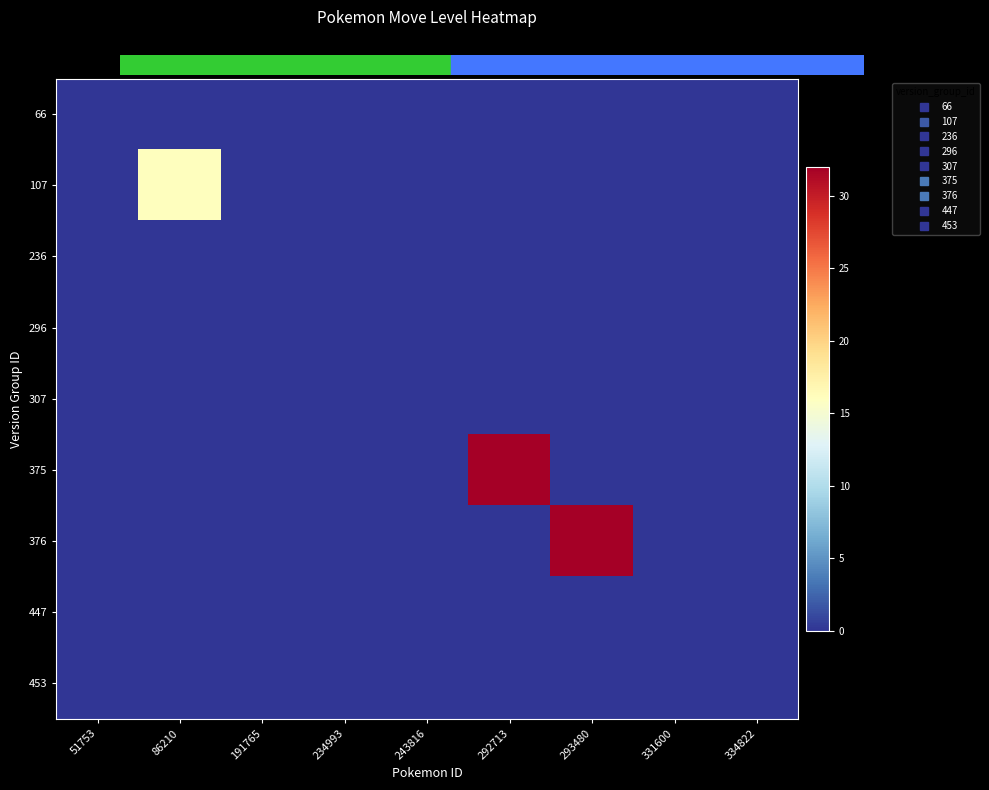

Reading right to left, what are all the values shown in this chart?

66: 334822=0	331600=0	293480=0	292713=0	243816=0	234993=0	191765=0	86210=0	51753=0
107: 334822=0	331600=0	293480=0	292713=0	243816=0	234993=0	191765=0	86210=16	51753=0
236: 334822=0	331600=0	293480=0	292713=0	243816=0	234993=0	191765=0	86210=0	51753=0
296: 334822=0	331600=0	293480=0	292713=0	243816=0	234993=0	191765=0	86210=0	51753=0
307: 334822=0	331600=0	293480=0	292713=0	243816=0	234993=0	191765=0	86210=0	51753=0
375: 334822=0	331600=0	293480=0	292713=32	243816=0	234993=0	191765=0	86210=0	51753=0
376: 334822=0	331600=0	293480=32	292713=0	243816=0	234993=0	191765=0	86210=0	51753=0
447: 334822=0	331600=0	293480=0	292713=0	243816=0	234993=0	191765=0	86210=0	51753=0
453: 334822=0	331600=0	293480=0	292713=0	243816=0	234993=0	191765=0	86210=0	51753=0